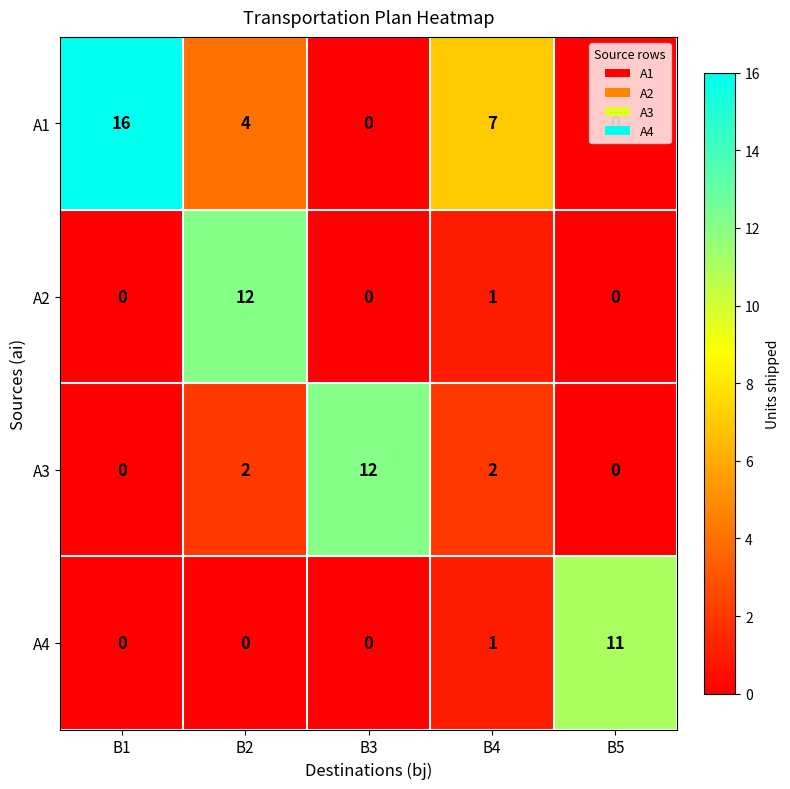

How many values in A2 are above zero?

2